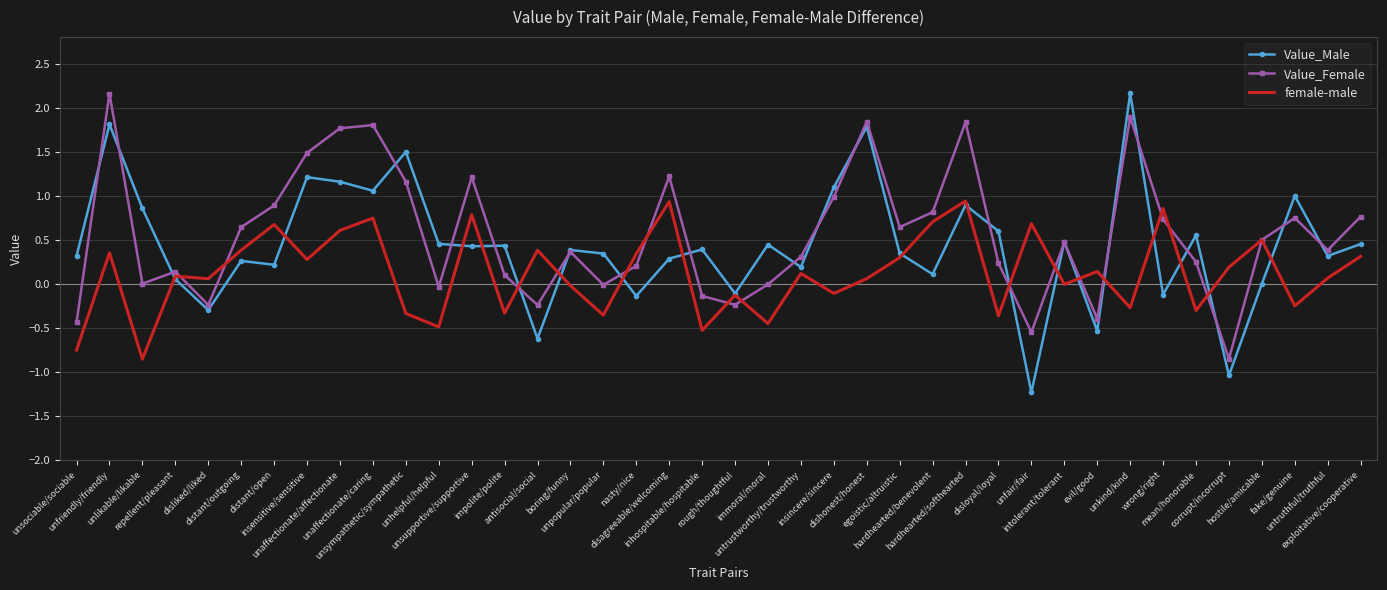

What is the minimum value shown in the chart?

-1.2